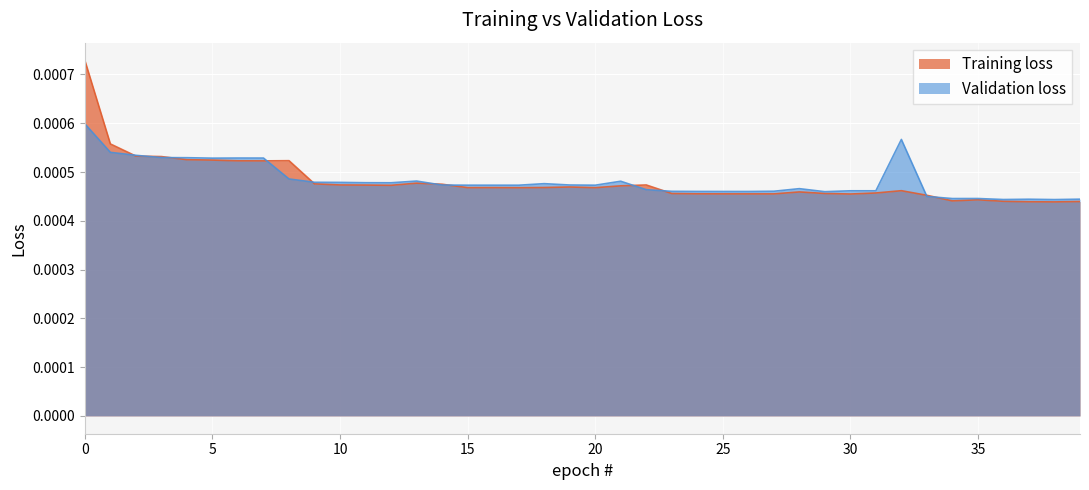

Count the number of data series in this chart.

2